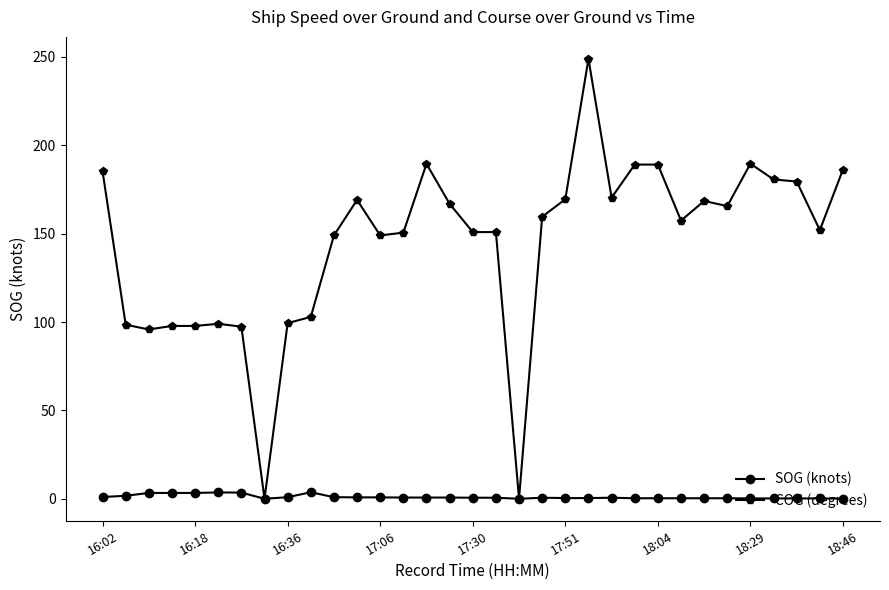

What are all the series names shown in the legend?

SOG (knots), COG (degrees)